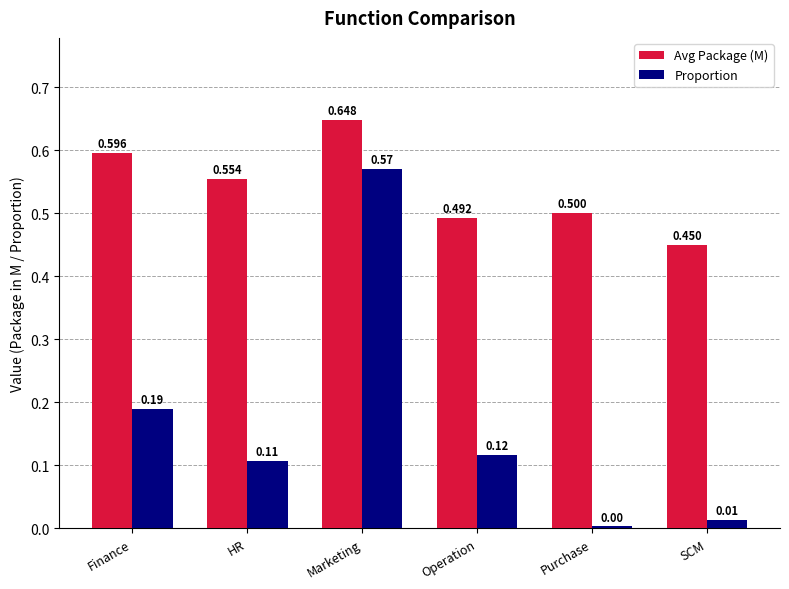

What is the label of the 6th bar from the right?

Finance